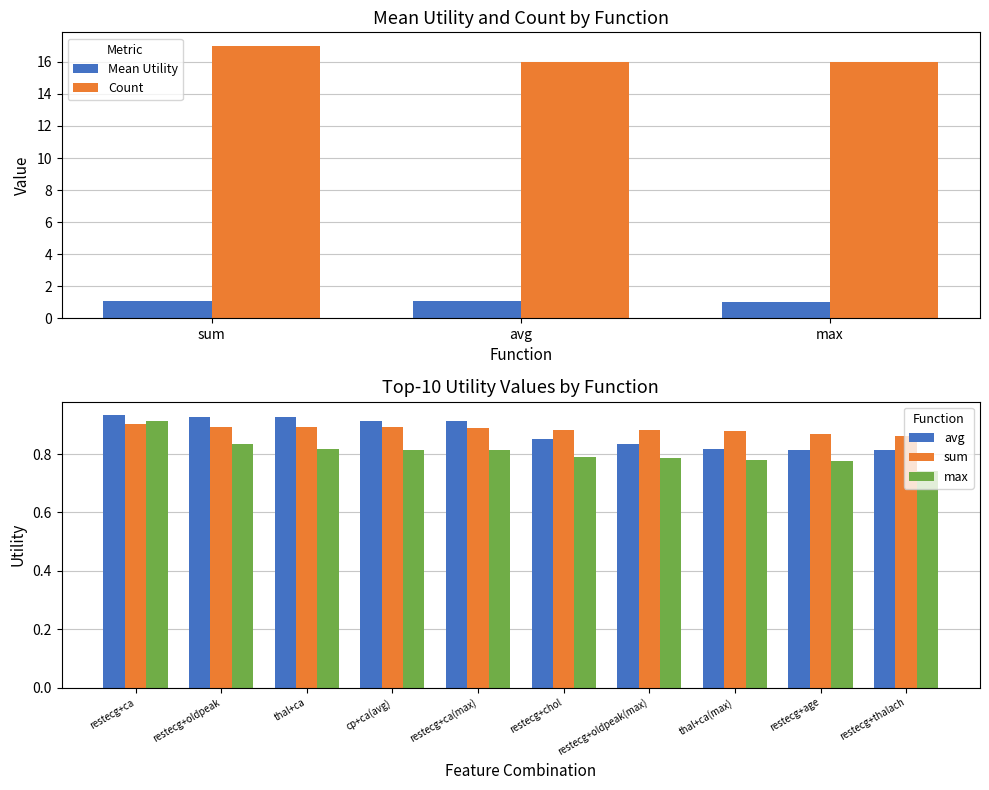

What is the lowest value of the Mean Utility series?

1.0